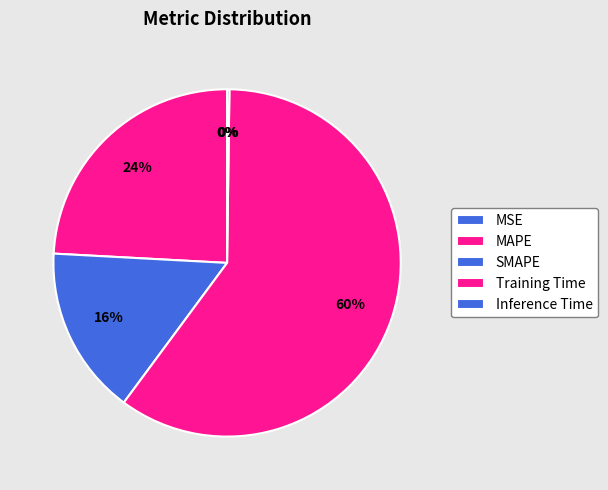

Which category has the biggest portion of the pie?

Training Time